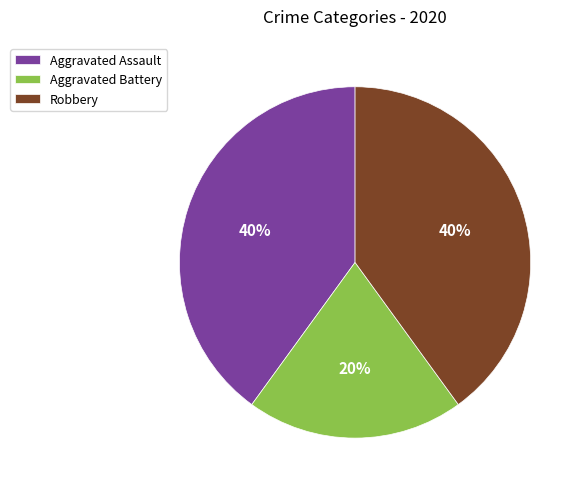

Do Robbery and Aggravated Assault together represent more than half of the pie?

Yes